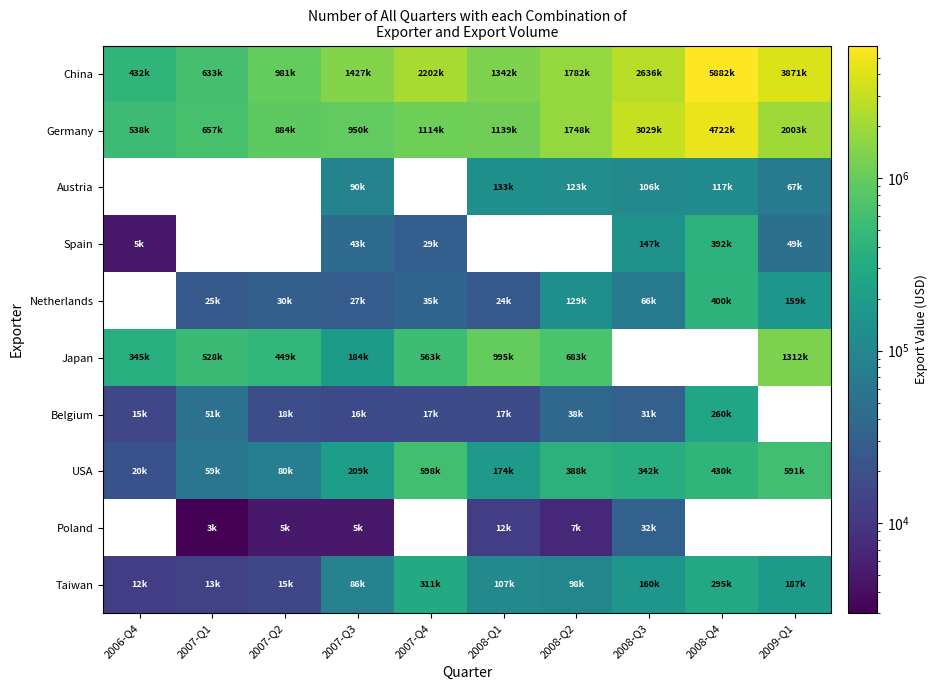

What is the difference between the maximum and minimum values in the Taiwan series?

299000.0